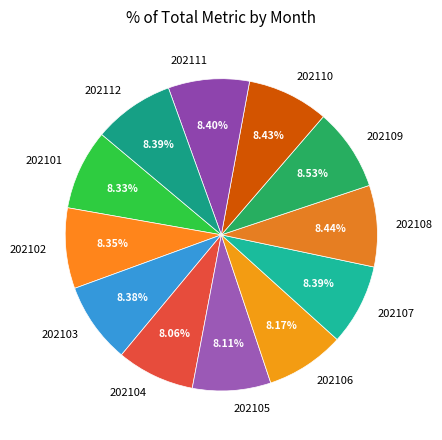

Combined, do 202101 and 202102 account for over 50%?

No